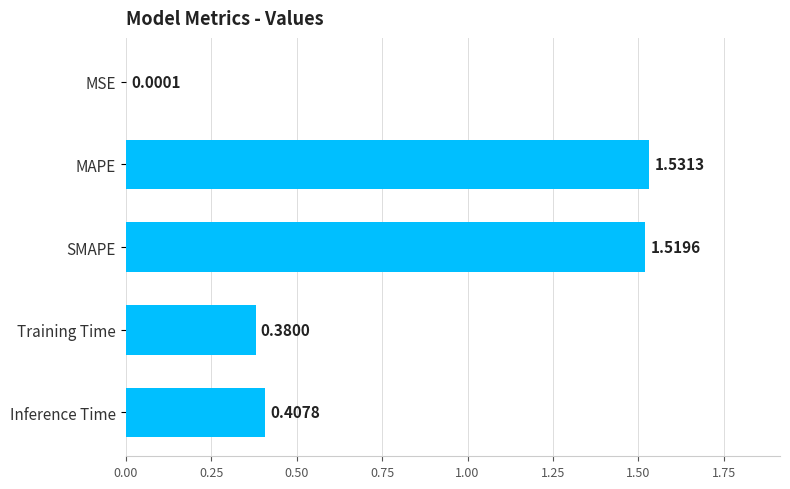

What is the sum of the values at SMAPE and Inference Time?

1.9